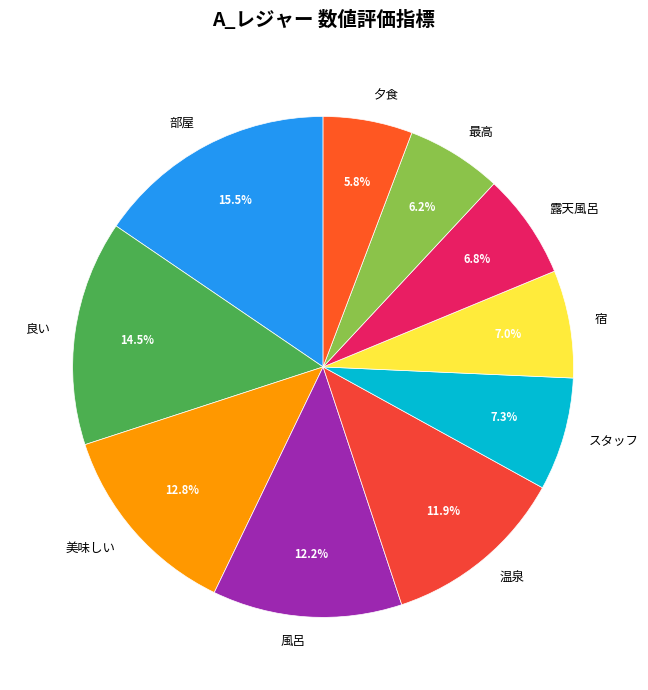

To the nearest percent, what is the difference between the largest and smallest slice percentages?

10%